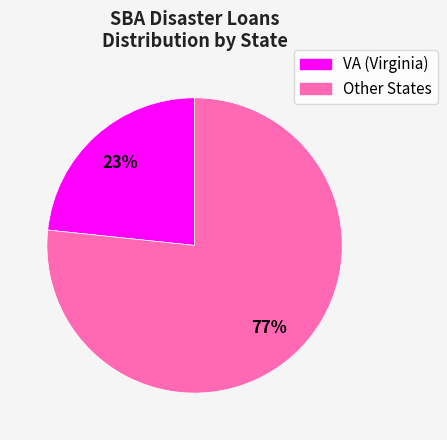

Does any single category account for the majority?

Yes